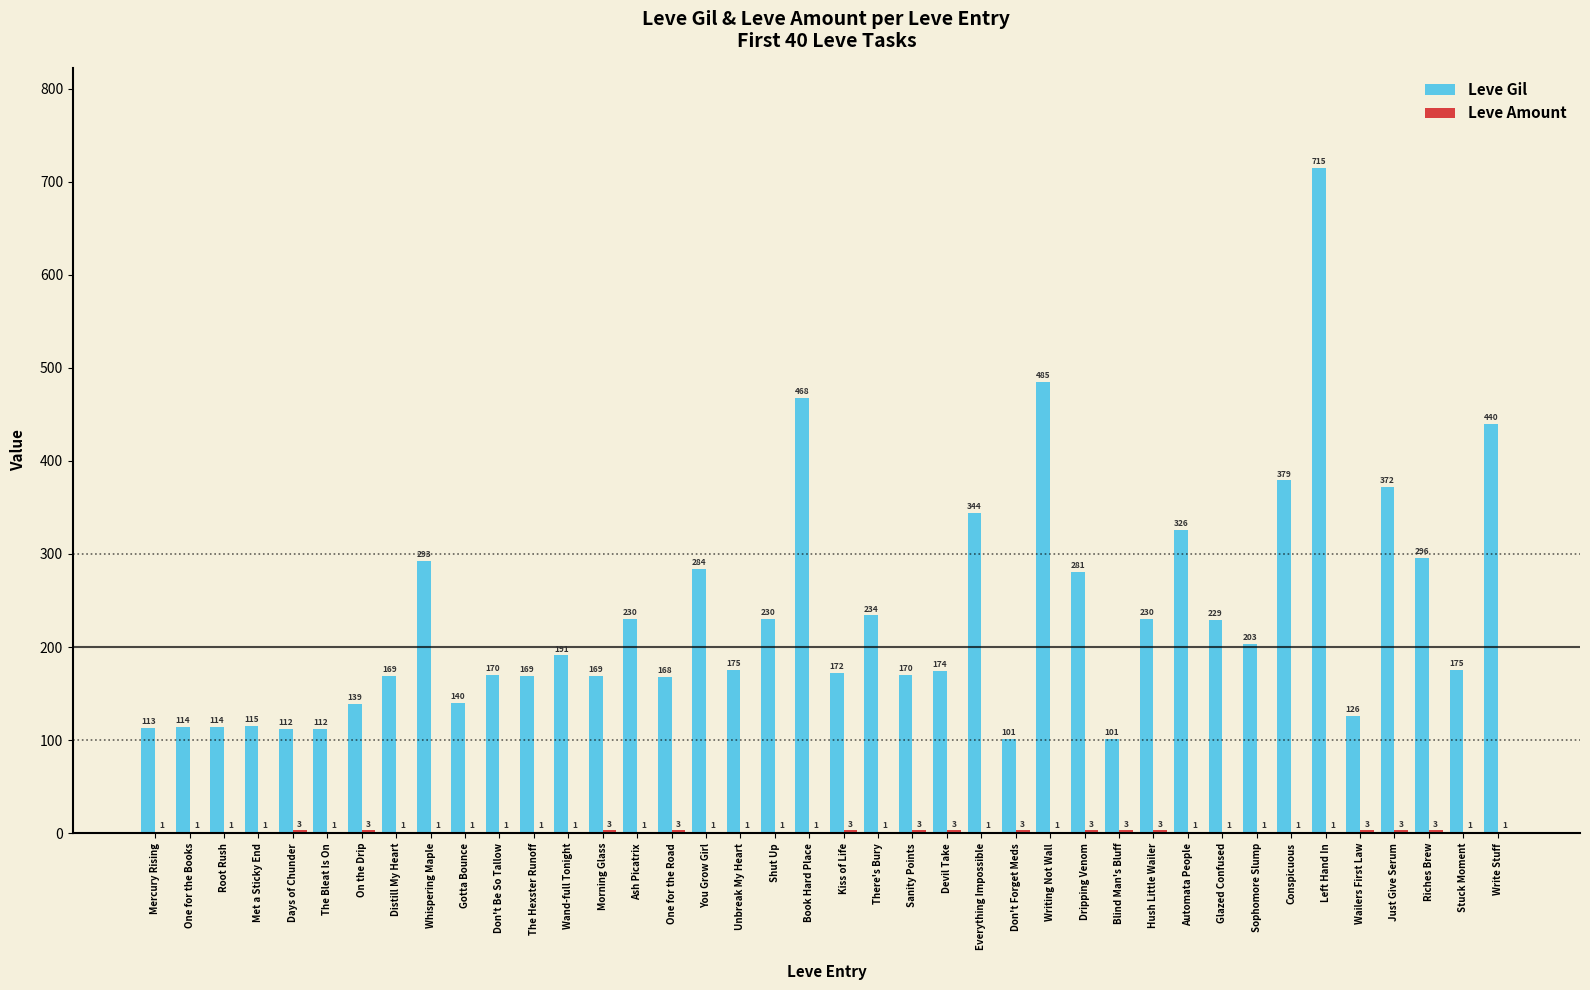

What is the total value across all series at Wailers First Law?

129